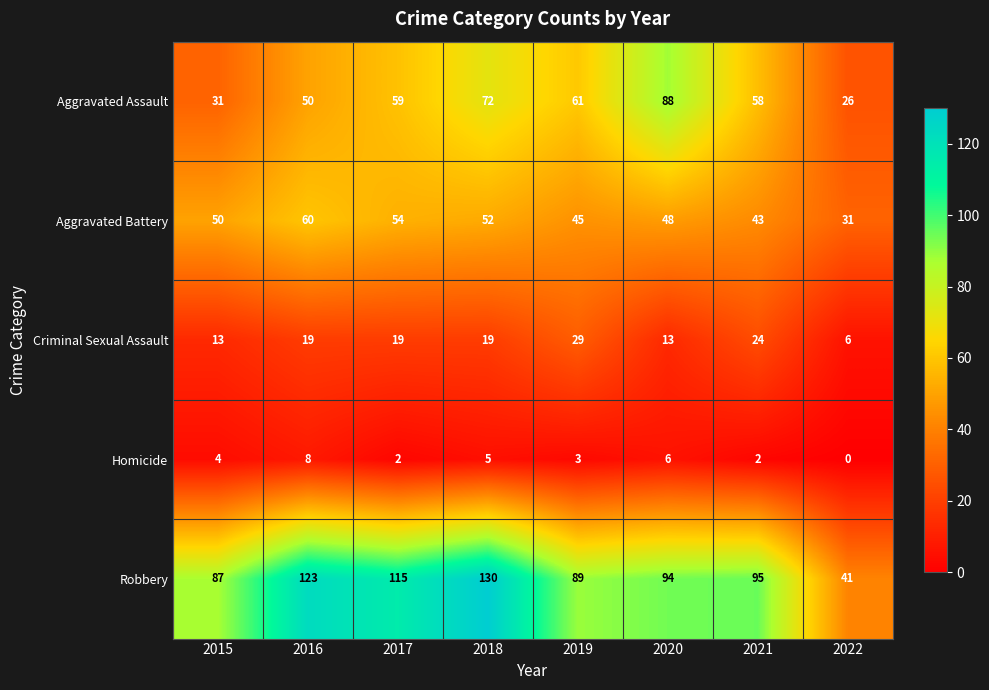

At which label does Robbery first exceed 95?

2016